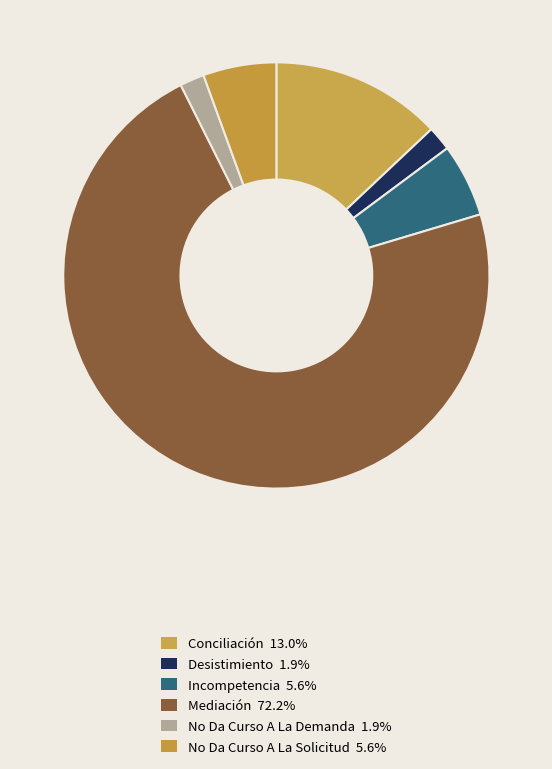

How much of the chart is everything except Mediación?

27.8%